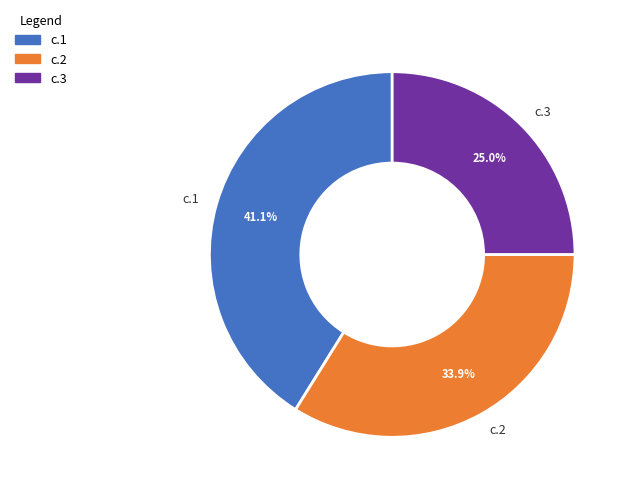

What percentage is NOT represented by c.1?

58.9%